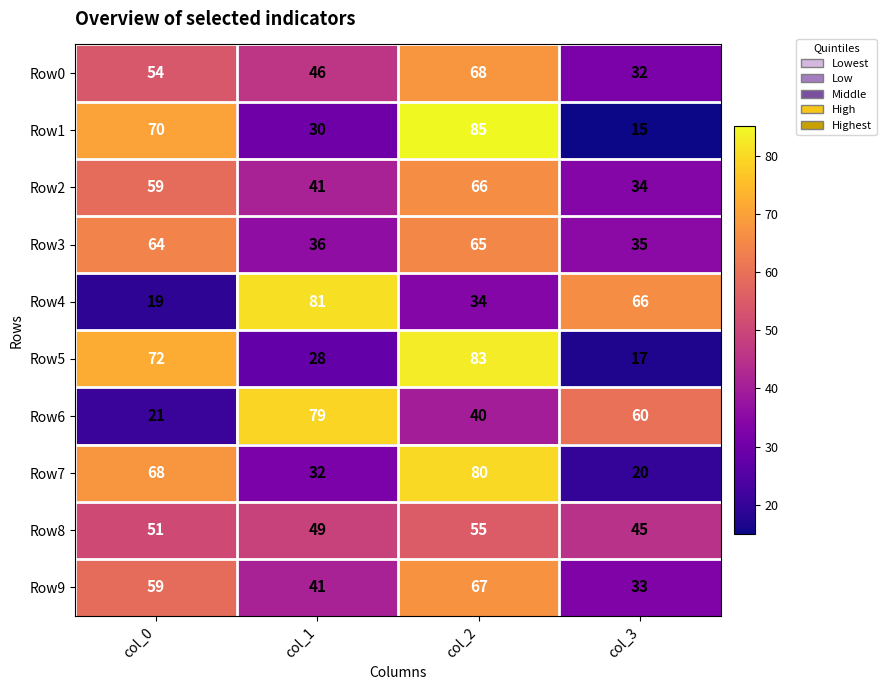

Which series has the largest range (max minus min)?

Row1